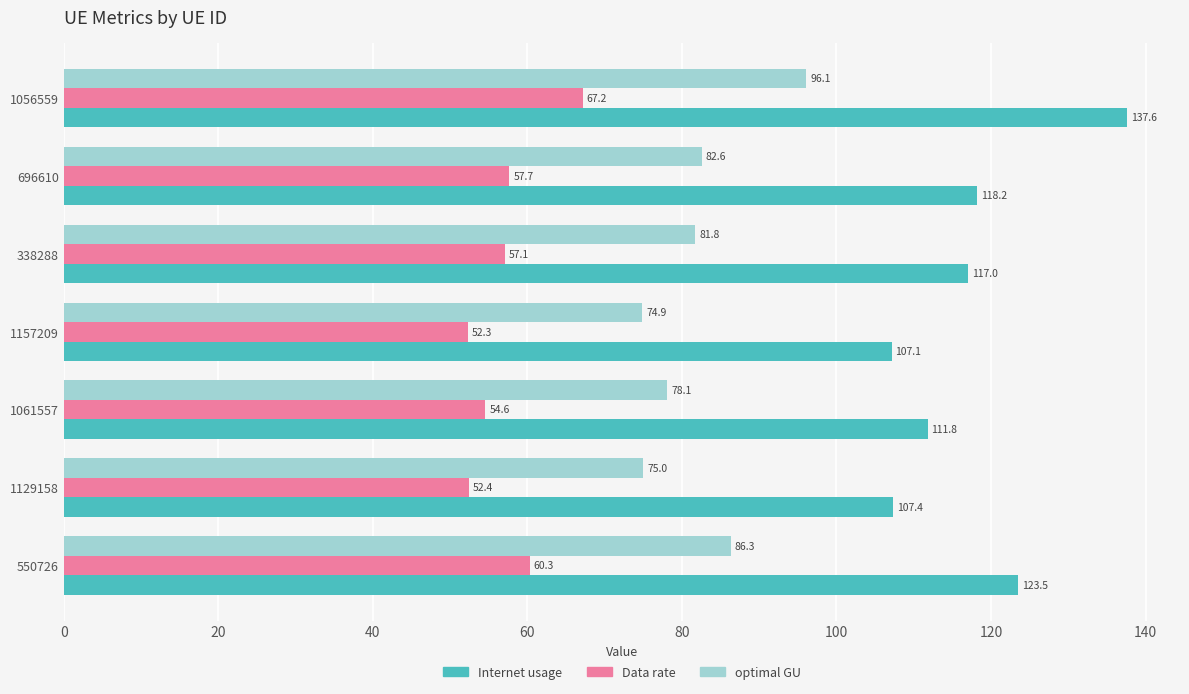

Which category has the highest value in the optimal GU series?

1056559